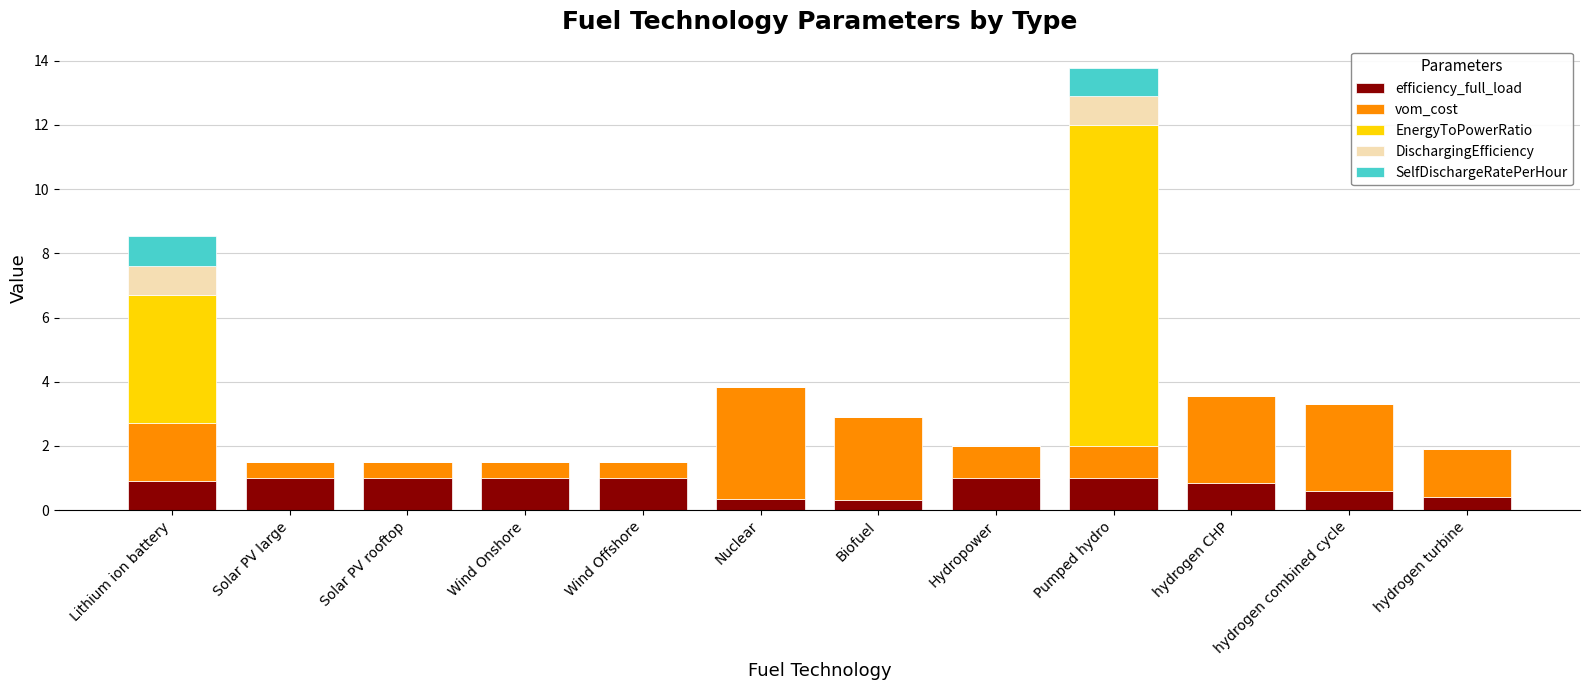

Are the bars horizontal?

No